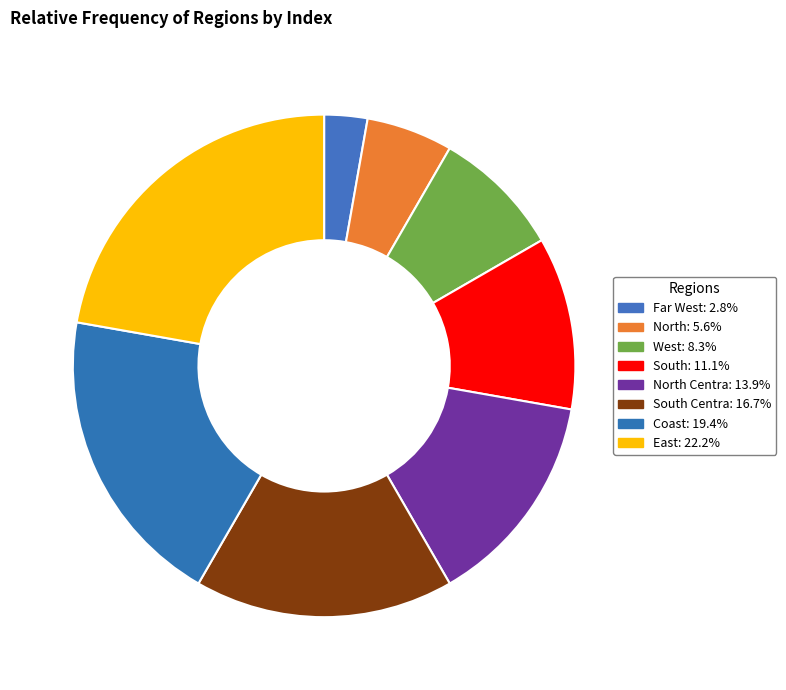

To the nearest percent, what is the average slice percentage?

12%